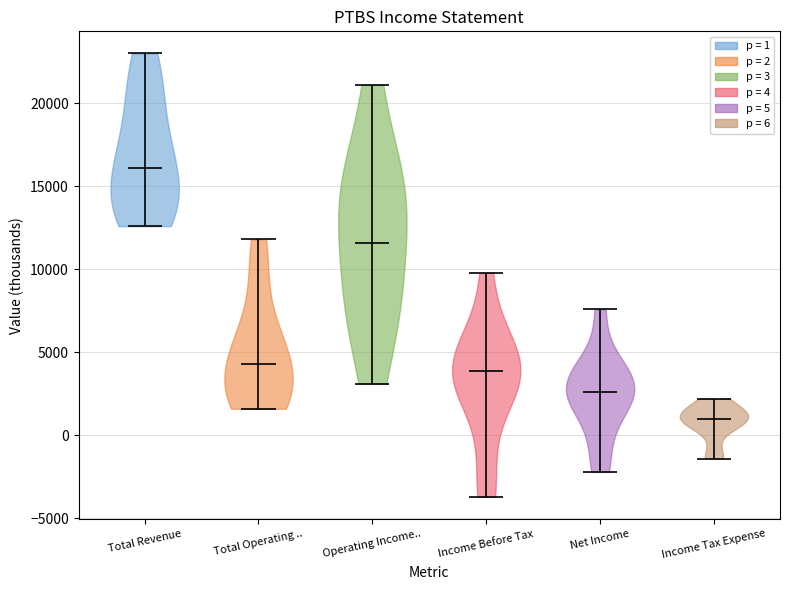

Reading left to right, read every violin against the y-axis: where its median line is, and the lowest and highest points it reaches. The values are not printed on the chart, so give them approximately, as read against the axis.

Total Revenue: median line 16000, lowest point 12500, highest point 23000
Total Operating ..: median line 4500, lowest point 1500, highest point 12000
Operating Income..: median line 11500, lowest point 3000, highest point 21000
Income Before Tax: median line 4000, lowest point -3500, highest point 10000
Net Income: median line 2500, lowest point -2000, highest point 7500
Income Tax Expense: median line 1000, lowest point -1500, highest point 2000